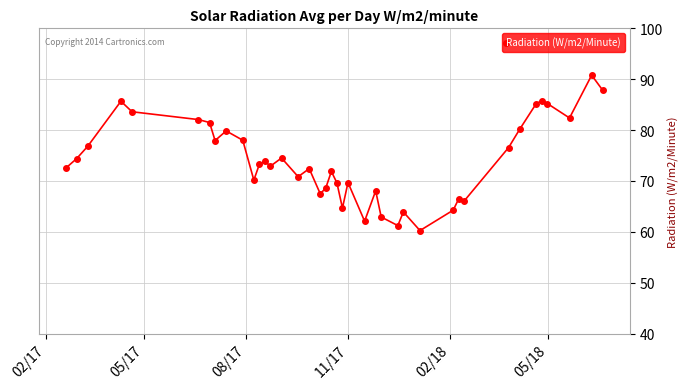

What is the minimum value shown in the chart?

60.2